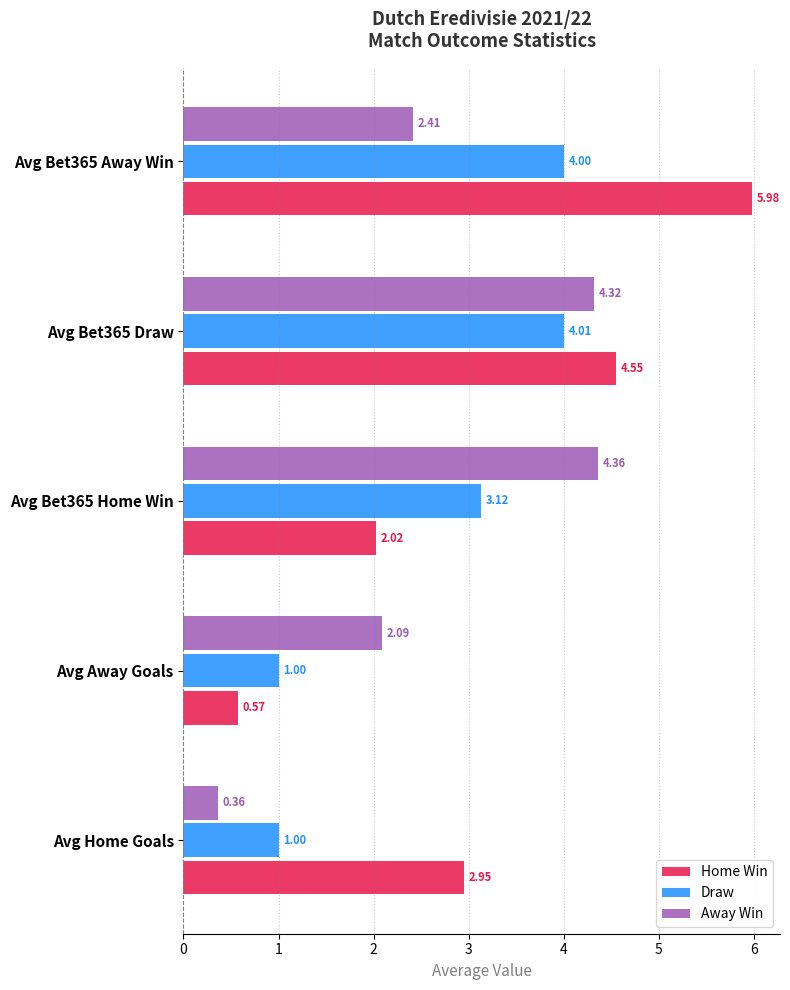

Rank the series at Avg Home Goals from lowest to highest value.

Away Win, Draw, Home Win